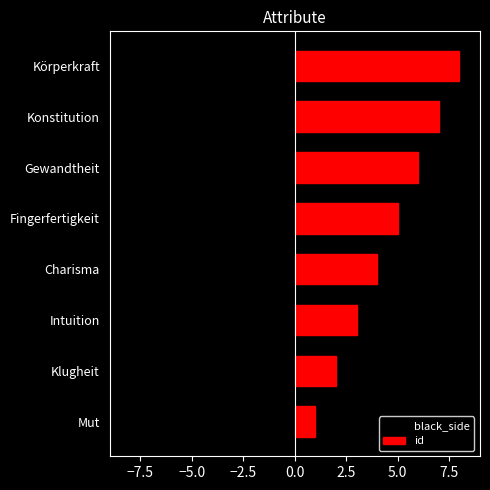

At how many categories does at least one series exceed -4?

8